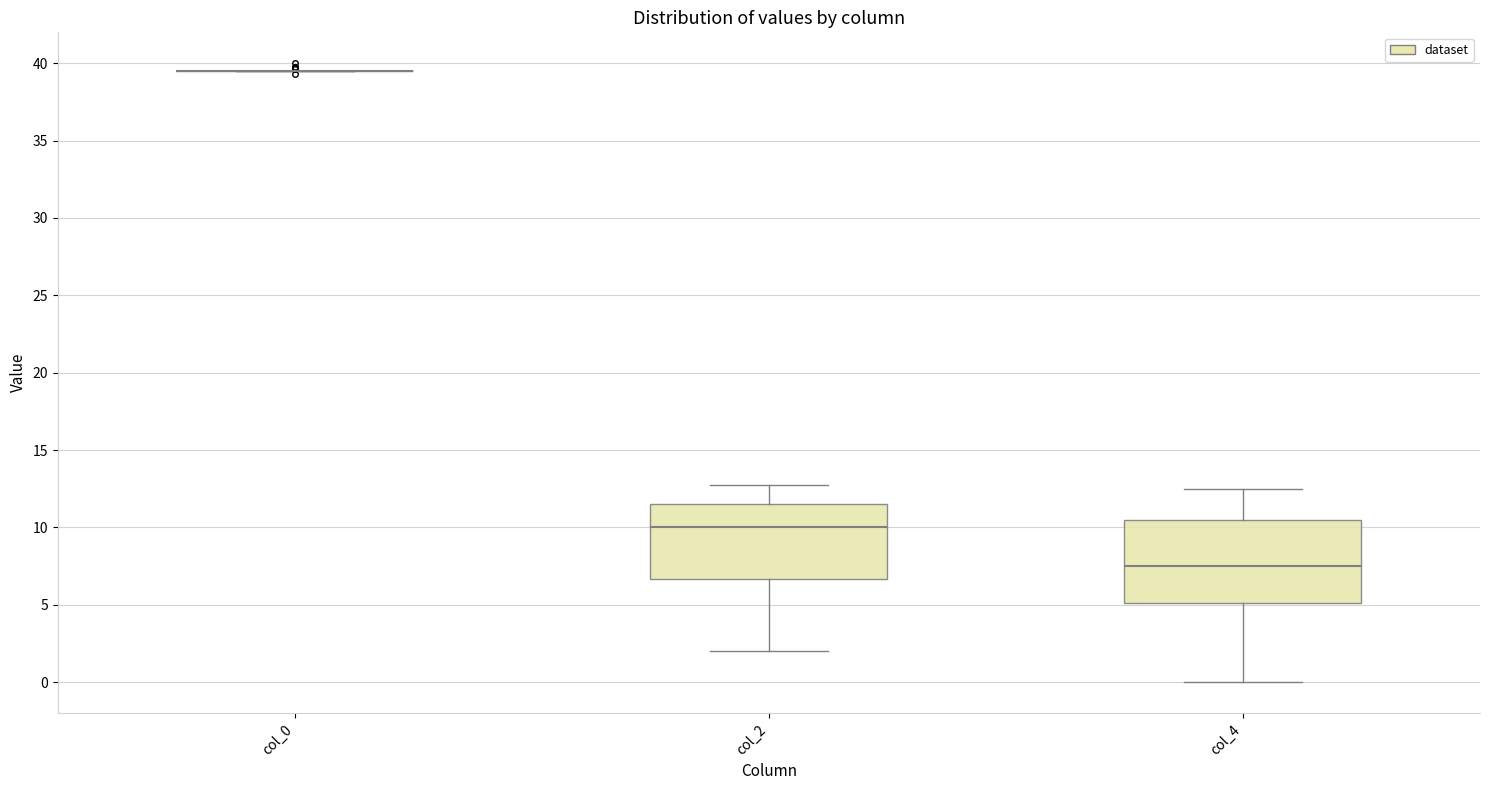

Reading left to right, transcribe this box plot: for each box, give where its median line is, the range the box spans, and where its two whiskers end, as read against the y-axis. The values are not printed on the chart, so give them approximately, as read against the axis.

col_0: box collapsed to a line at 39.5, whiskers 39.5 to 39.5
col_2: median 10.0, box 6.5 to 11.5, whiskers 2.0 to 13.0
col_4: median 7.5, box 5.0 to 10.5, whiskers 0.0 to 12.5